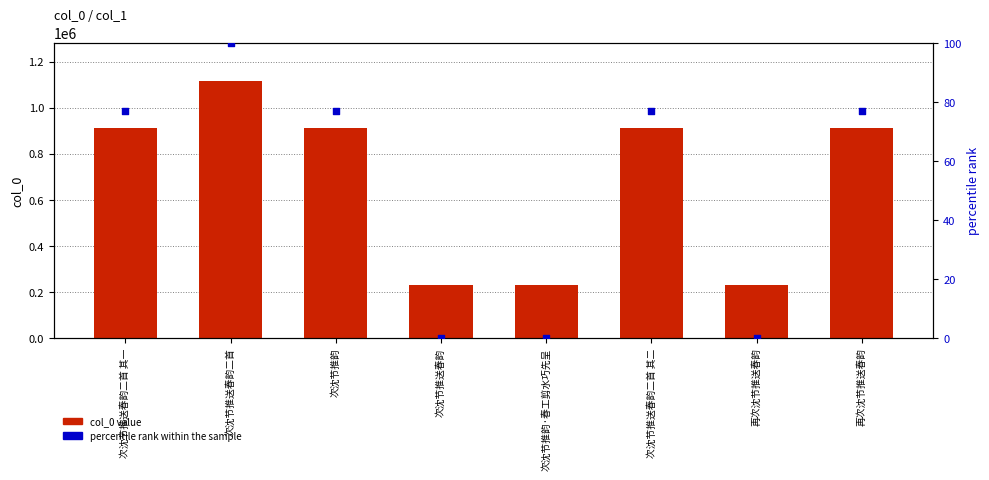

Which series has the largest total across all categories?

col_0 value